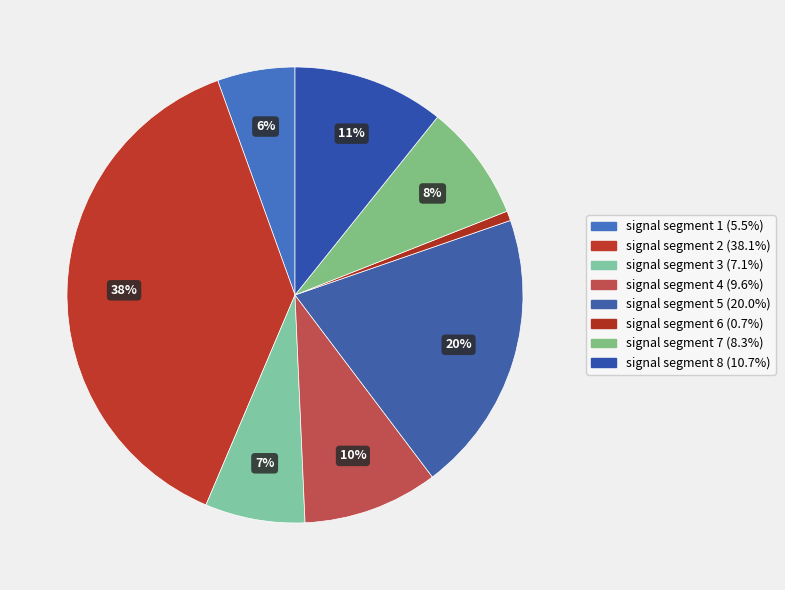

To the nearest percent, what portion does signal segment 5 represent?

20%